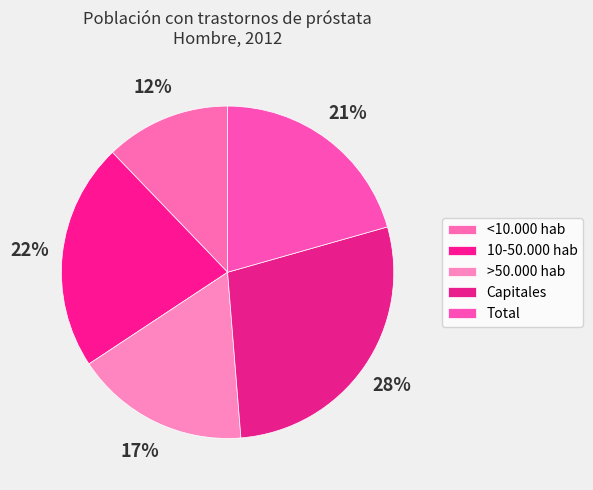

Between Capitales and <10.000 hab, which is larger?

Capitales